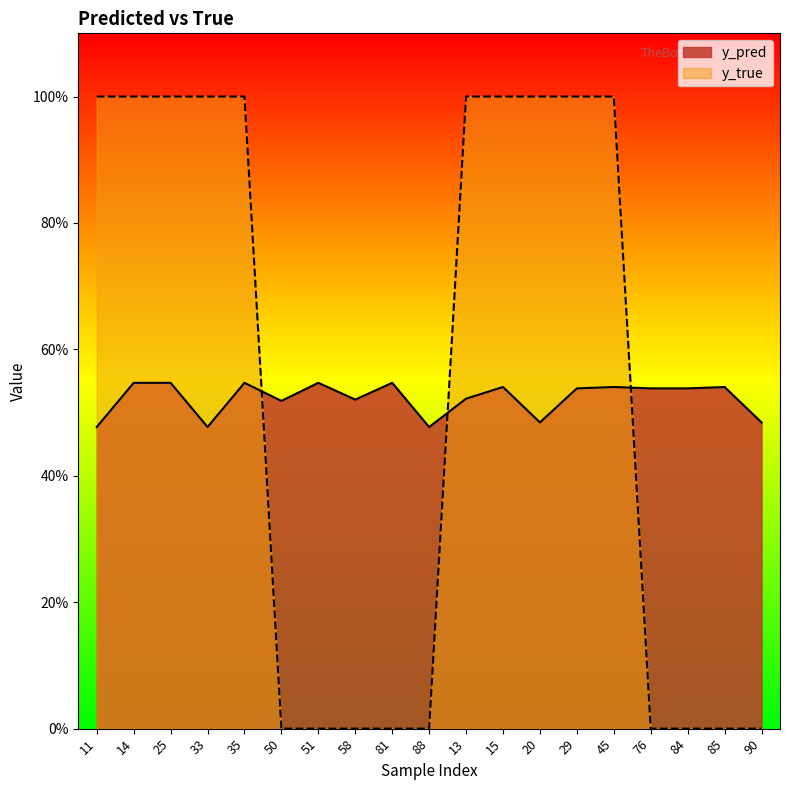

Does the chart display data point markers on the line(s)?

No